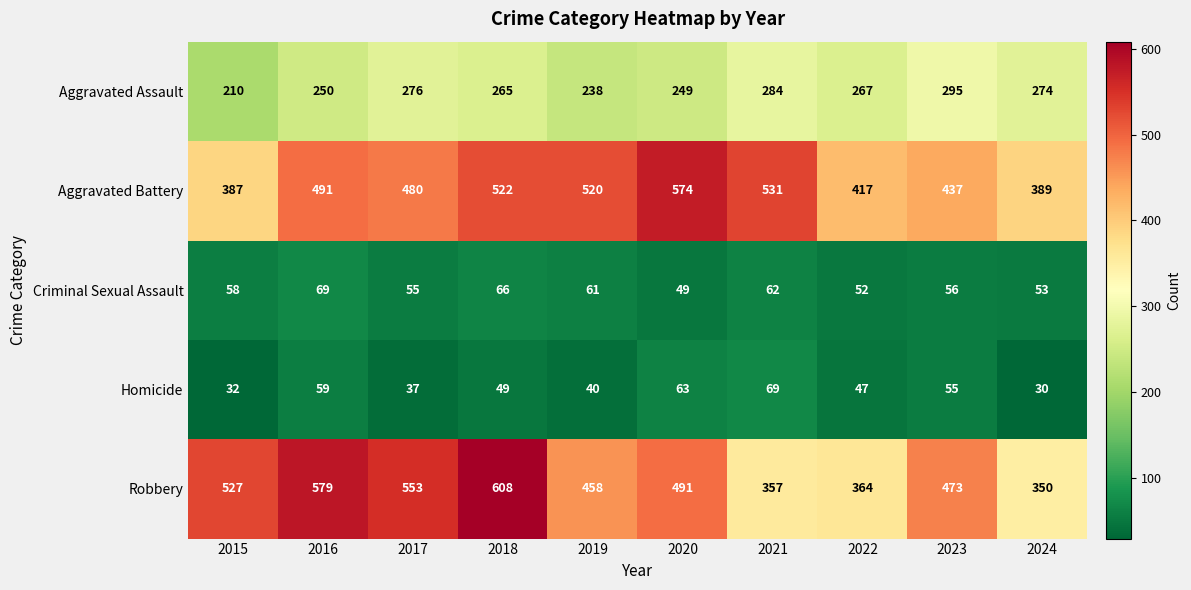

What is the difference between the second highest and second lowest values in the Homicide series?

31